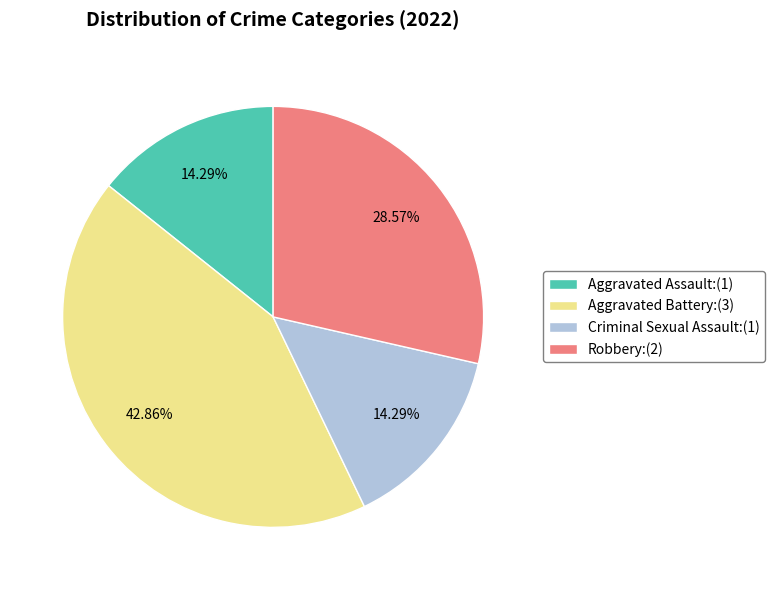

To the nearest percent, what portion does Criminal Sexual Assault represent?

14%